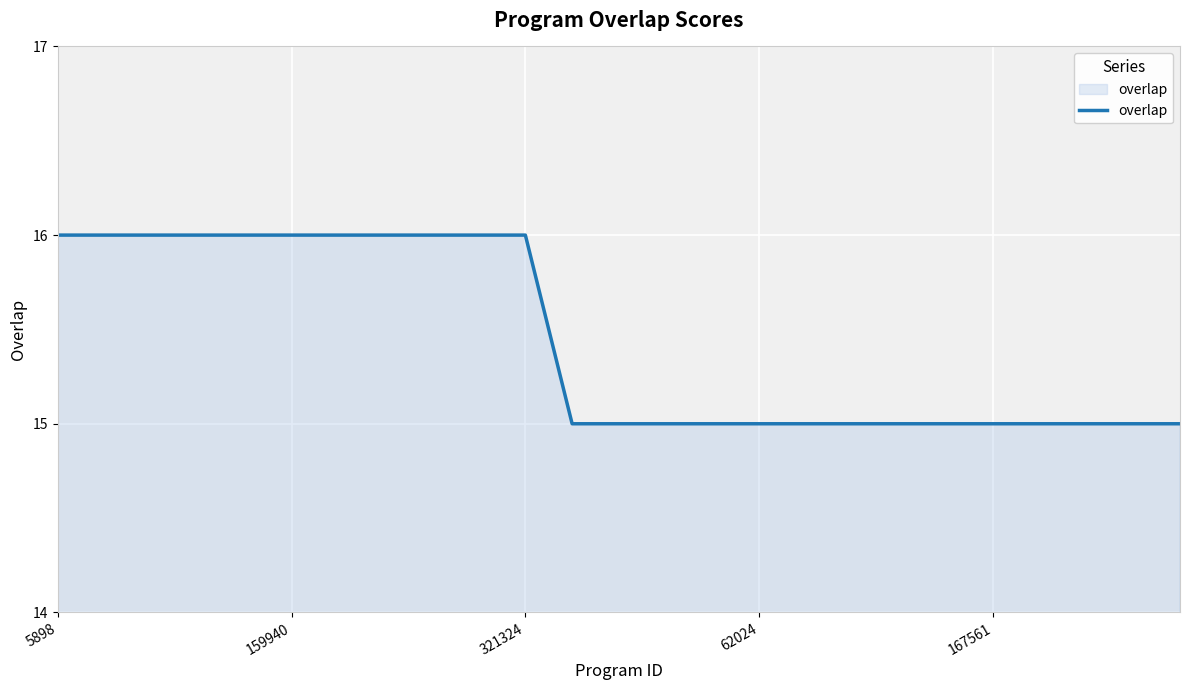

Does the chart have visible grid lines?

Yes